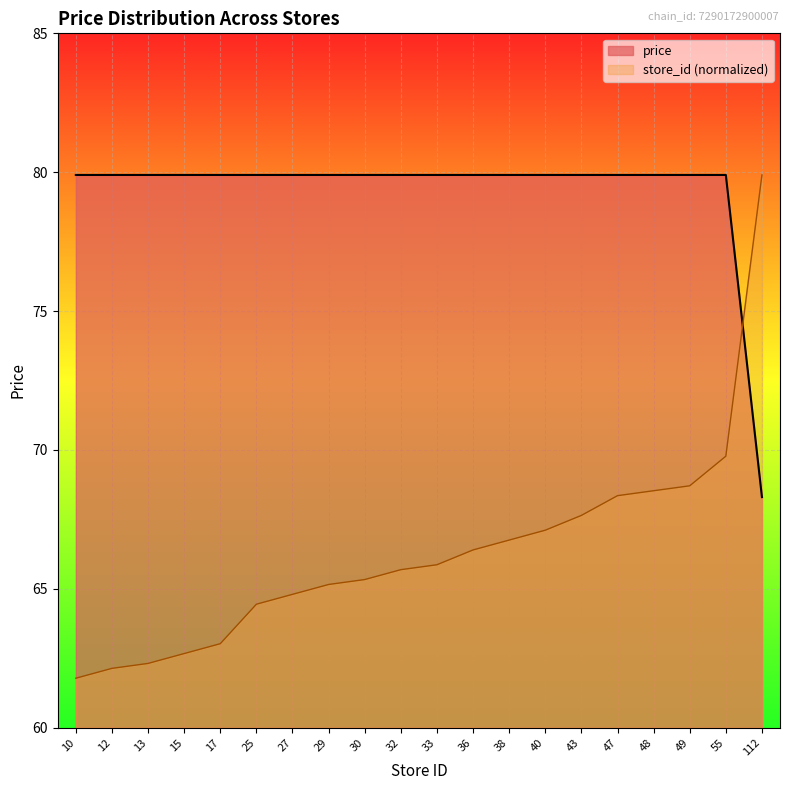

Rank the series at 15 from highest to lowest value.

price, store_id (normalized)